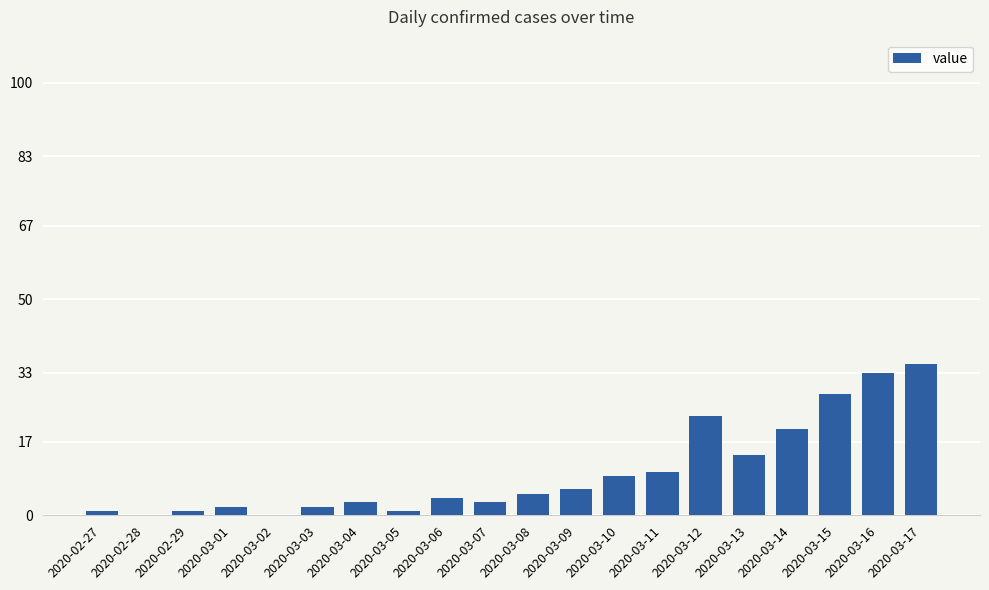

What is the greatest value displayed?

35